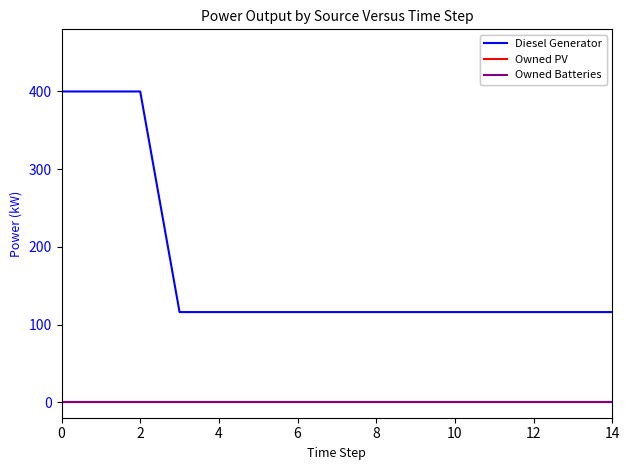

Does the chart have visible grid lines?

No